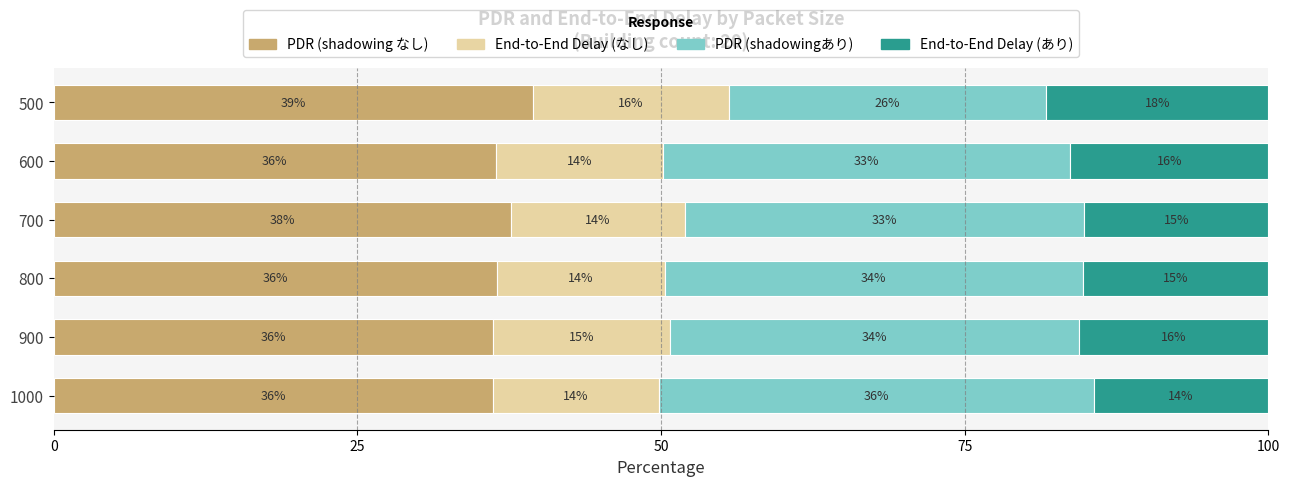

How many data points does each series have?

6